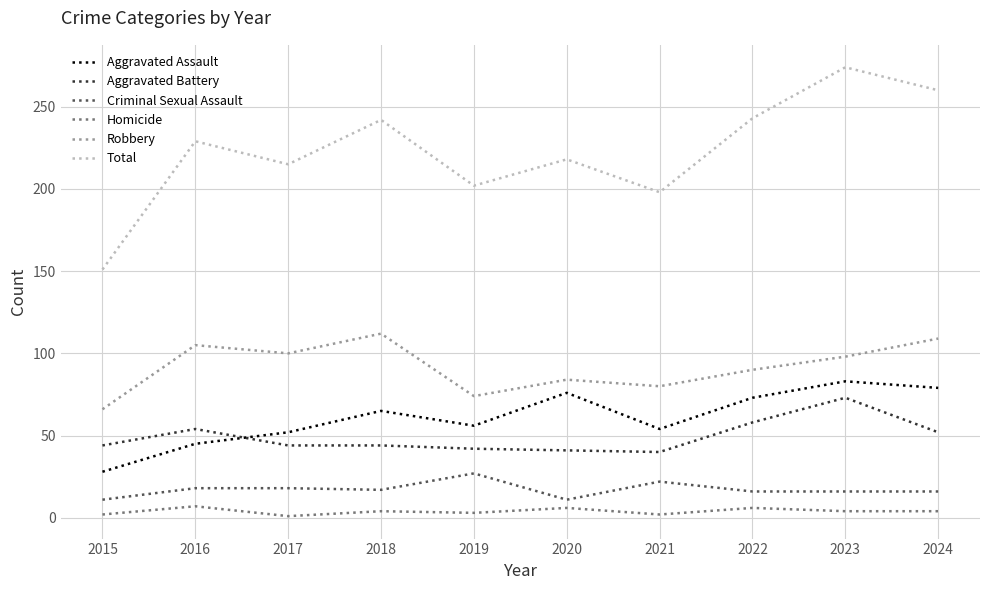

Which series changed the most between 2016 and 2024?

Aggravated Assault